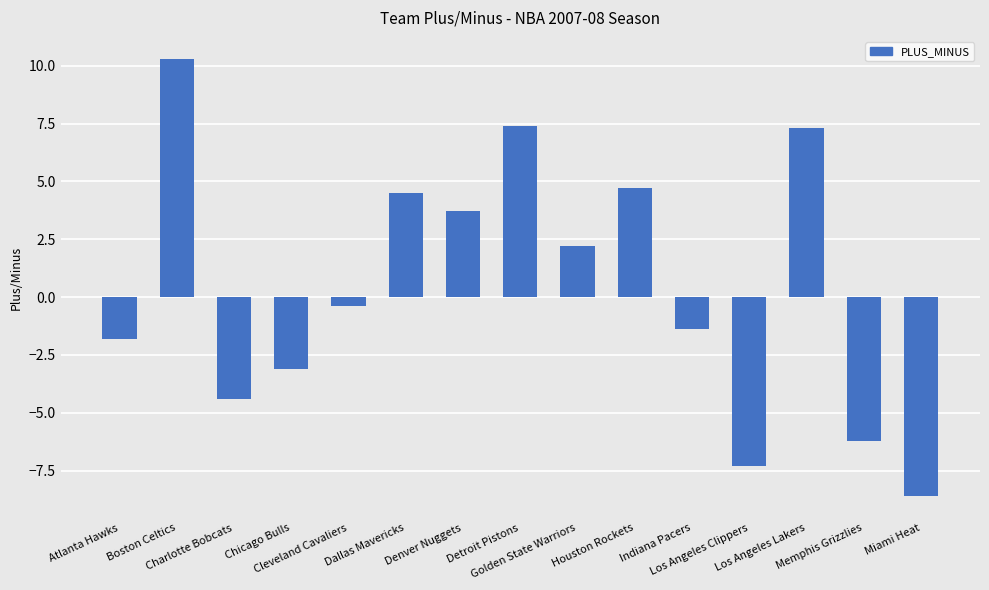

Read the value at Detroit Pistons.

7.4